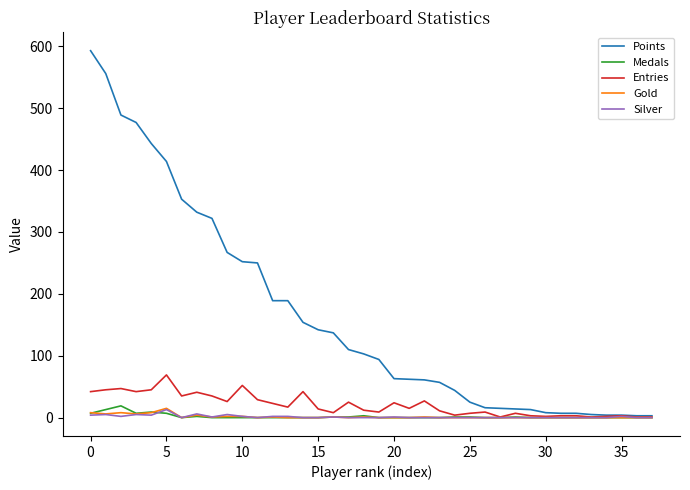

Which series has the largest range (max minus min)?

Points